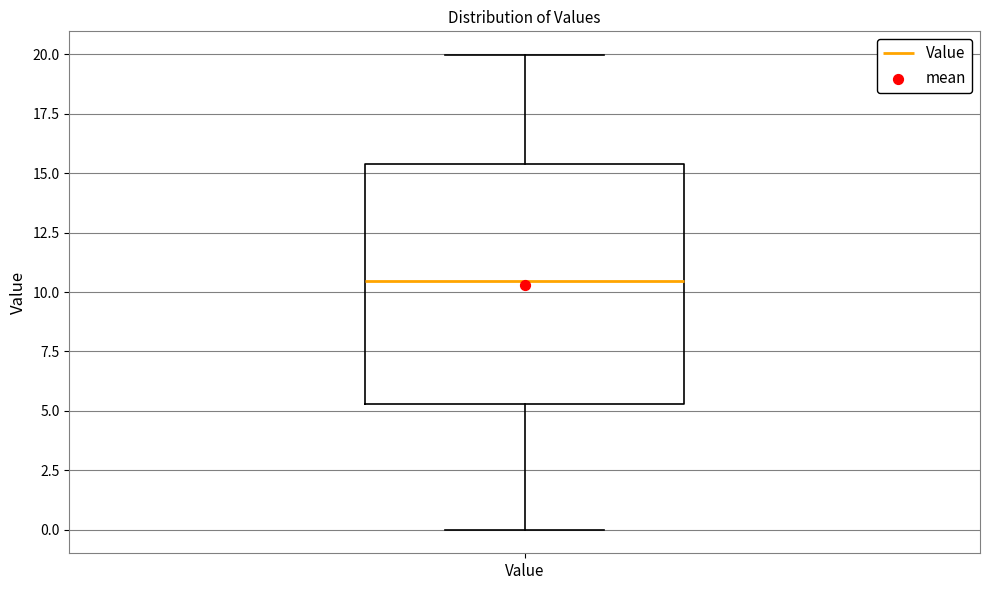

Read this box plot against the y-axis: the position of the median line, the range covered by the box, and the ends of both whiskers. The values are not printed on the chart, so give them approximately, as read against the axis.

median 10.5, box 5.5 to 15.5, whiskers 0.0 to 20.0